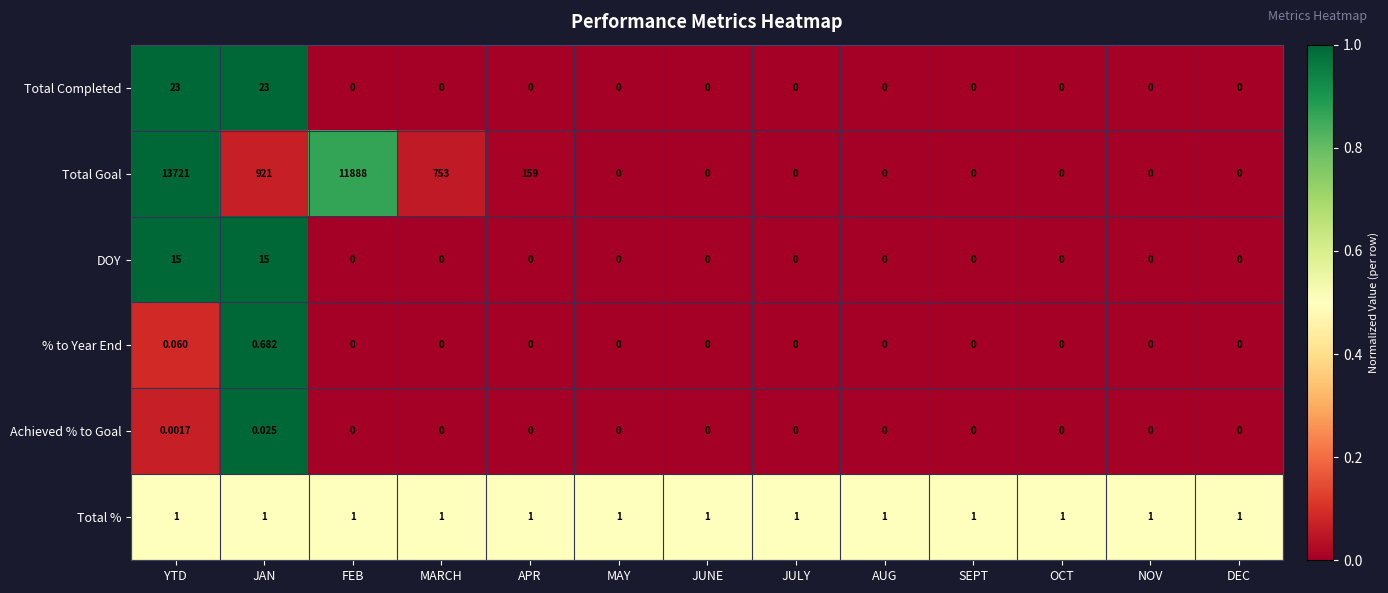

Rank the series by their maximum value, from lowest to highest.

Achieved % to Goal, % to Year End, Total %, DOY, Total Completed, Total Goal